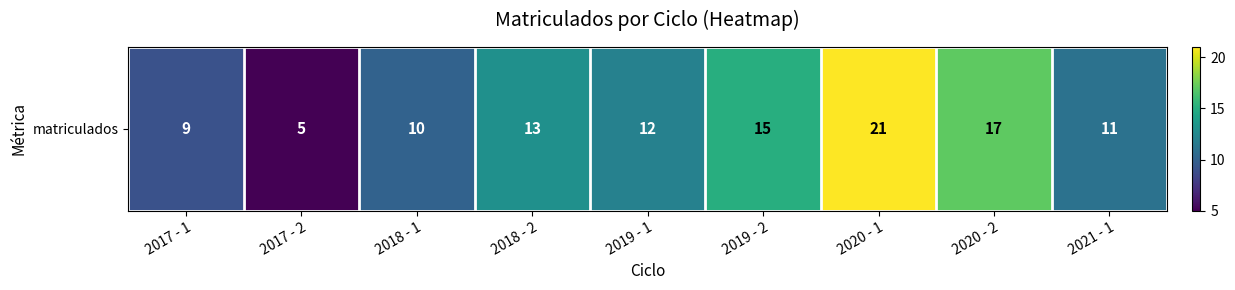

True or false: the data shows 17 at 2020 - 2.

True